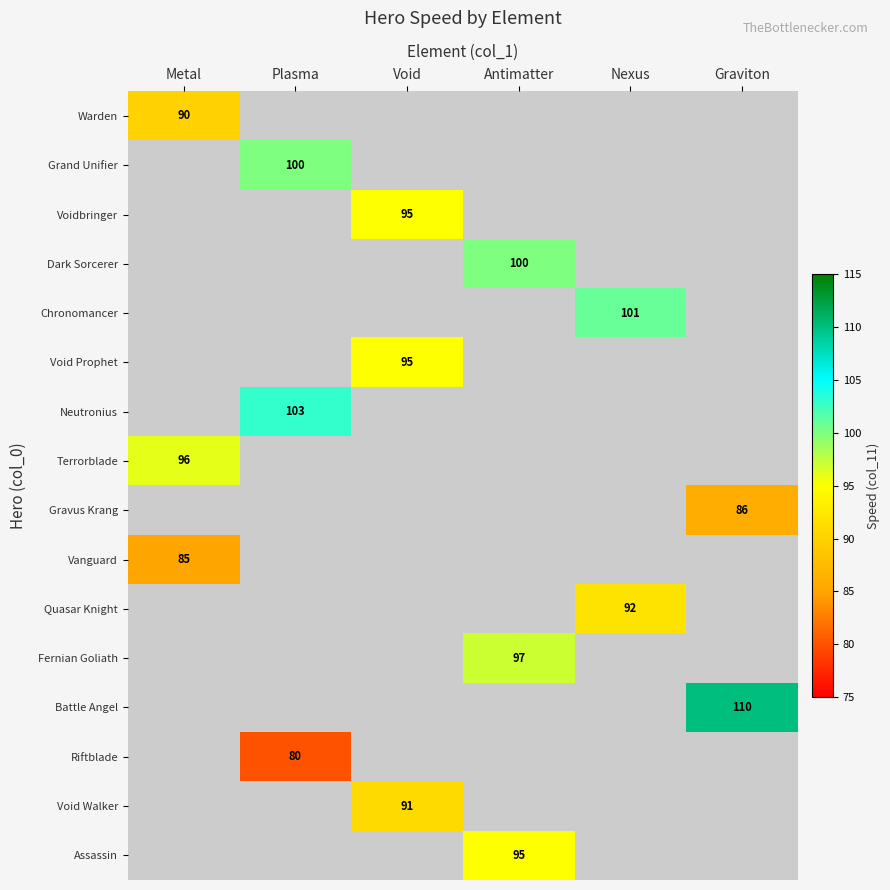

The value of Riftblade at Plasma is 115. True or false?

False